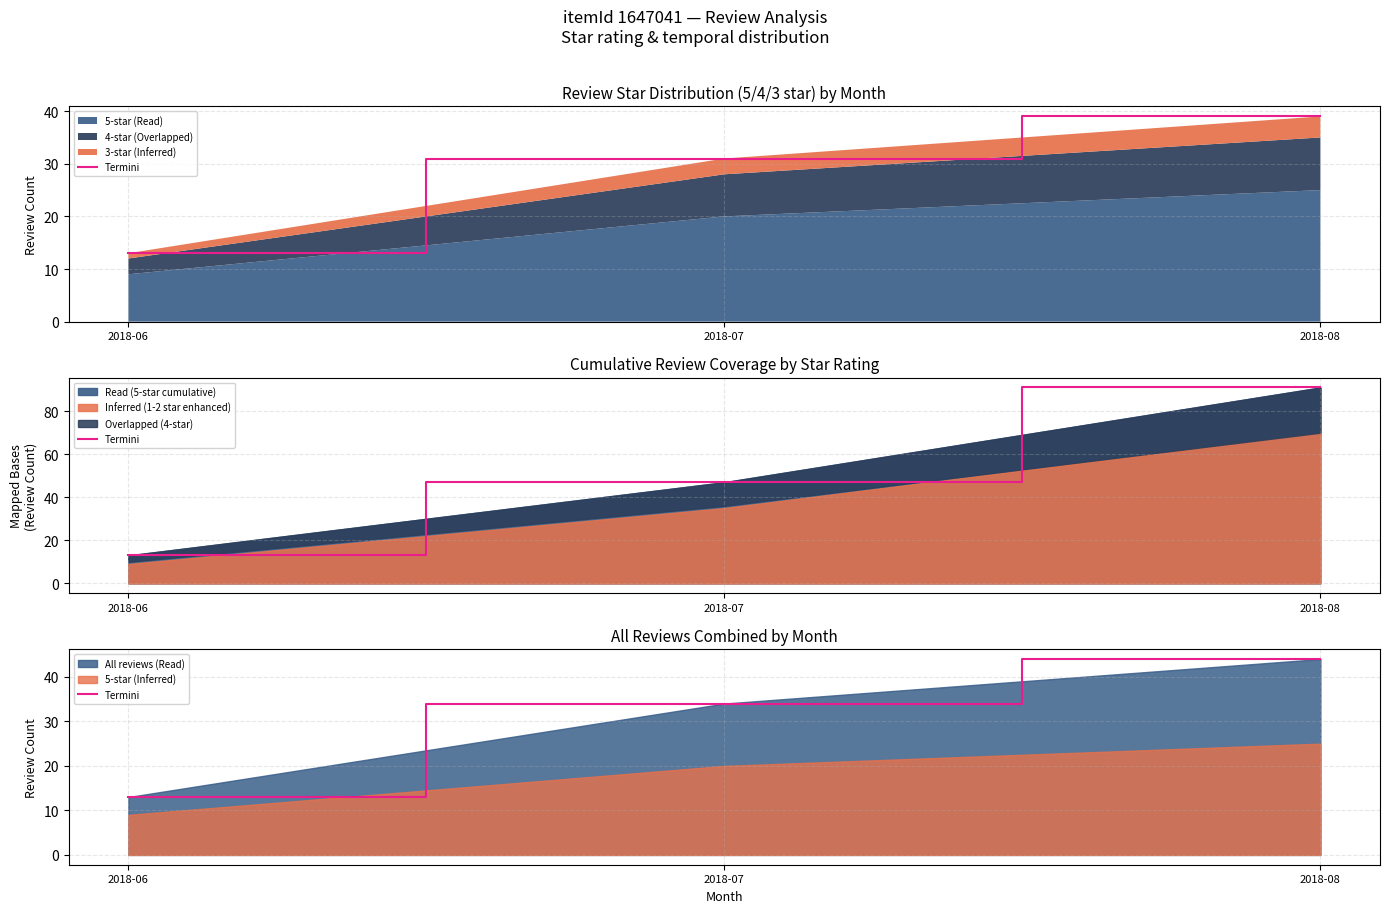

What is the difference between the maximum and minimum values?

31